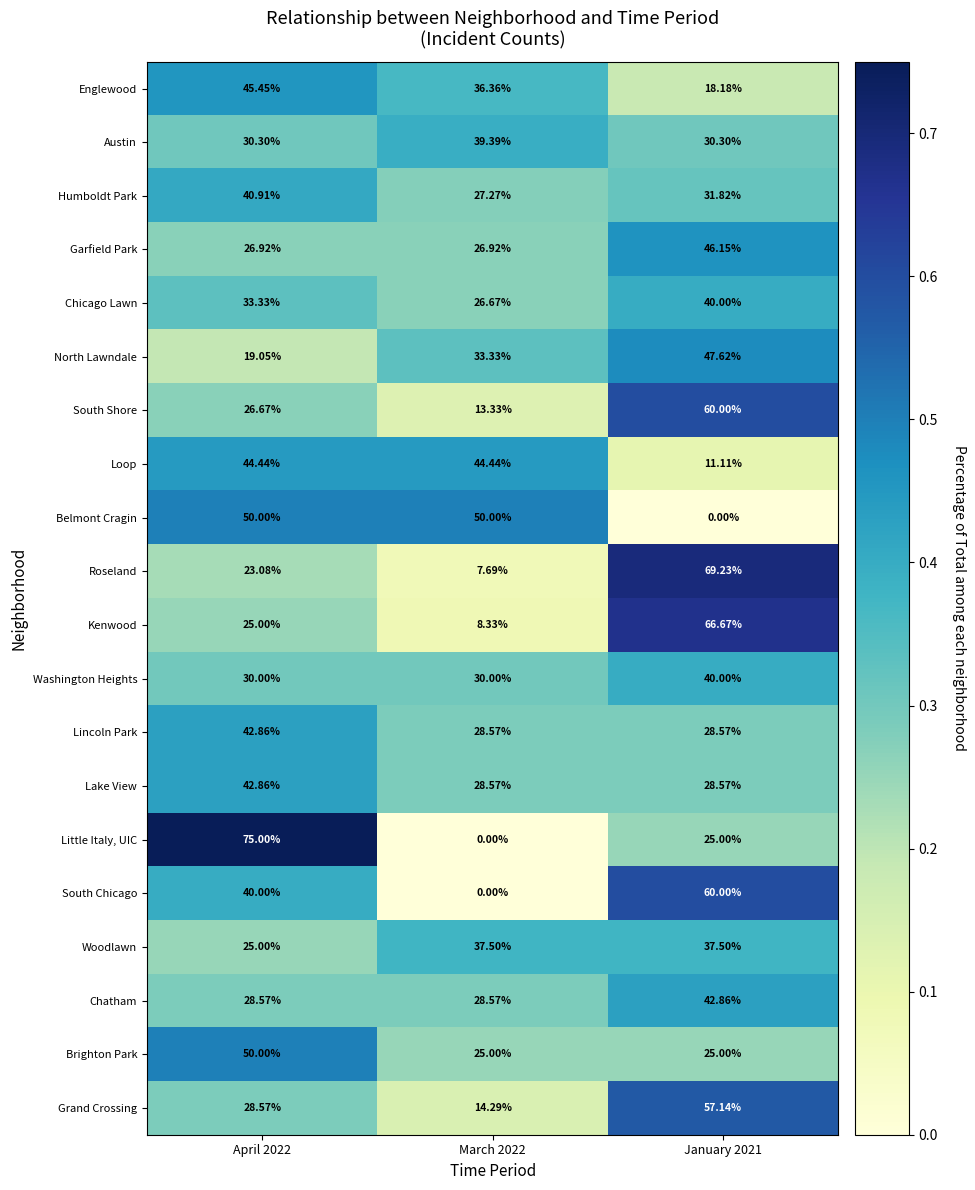

Which series changed the most between April 2022 and March 2022?

Little Italy, UIC